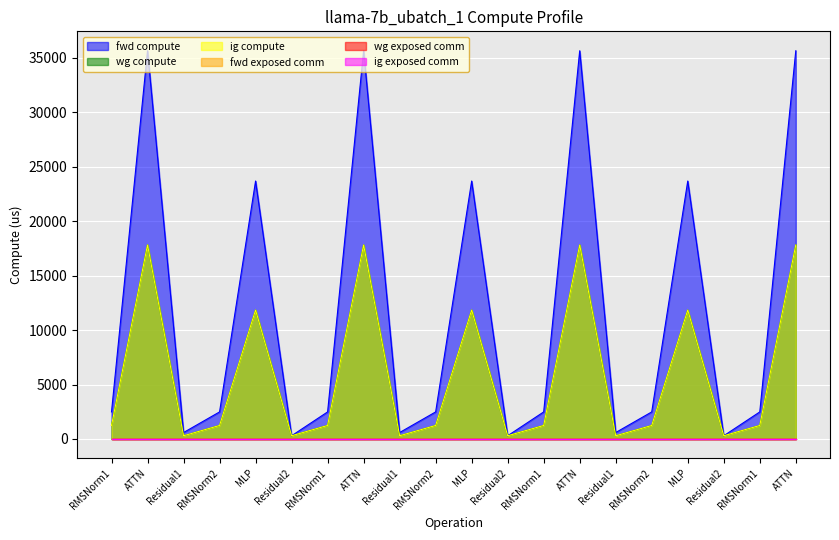

Reading left to right, transcribe all the data shown in this chart.

fwd compute: 2487.1	35651.1	593.0	2487.1	23688.2	296.5	2487.1	35651.1	593.0	2487.1	23688.2	296.5	2487.1	35651.1	593.0	2487.1	23688.2	296.5	2487.1	35651.1
wg compute: 1243.5	17825.6	296.5	1243.5	11844.1	296.5	1243.5	17825.6	296.5	1243.5	11844.1	296.5	1243.5	17825.6	296.5	1243.5	11844.1	296.5	1243.5	17825.6
ig compute: 1243.5	17825.6	296.5	1243.5	11844.1	296.5	1243.5	17825.6	296.5	1243.5	11844.1	296.5	1243.5	17825.6	296.5	1243.5	11844.1	296.5	1243.5	17825.6